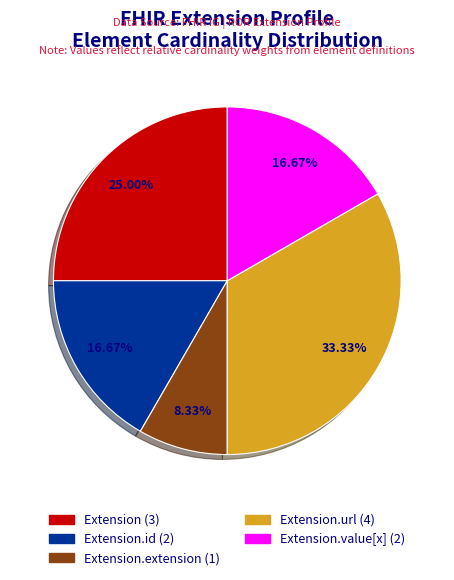

Does any single category account for the majority?

No